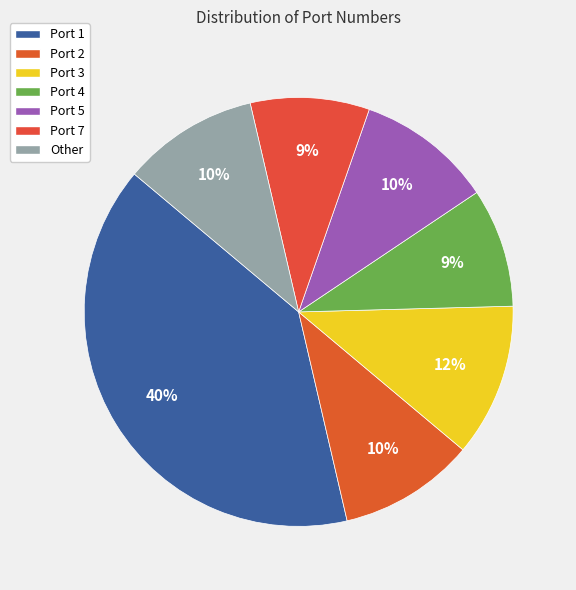

The Port 5 slice represents 1% of the pie. True or false?

False